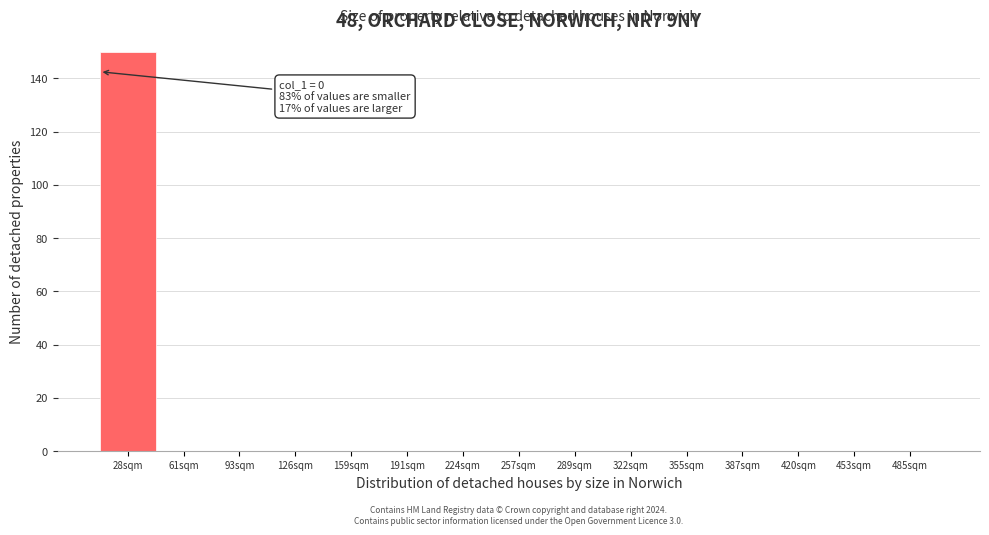

Reading left to right, list all the values displayed in this chart.

28sqm=150	61sqm=0	93sqm=0	126sqm=0	159sqm=0	191sqm=0	224sqm=0	257sqm=0	289sqm=0	322sqm=0	355sqm=0	387sqm=0	420sqm=0	453sqm=0	485sqm=0